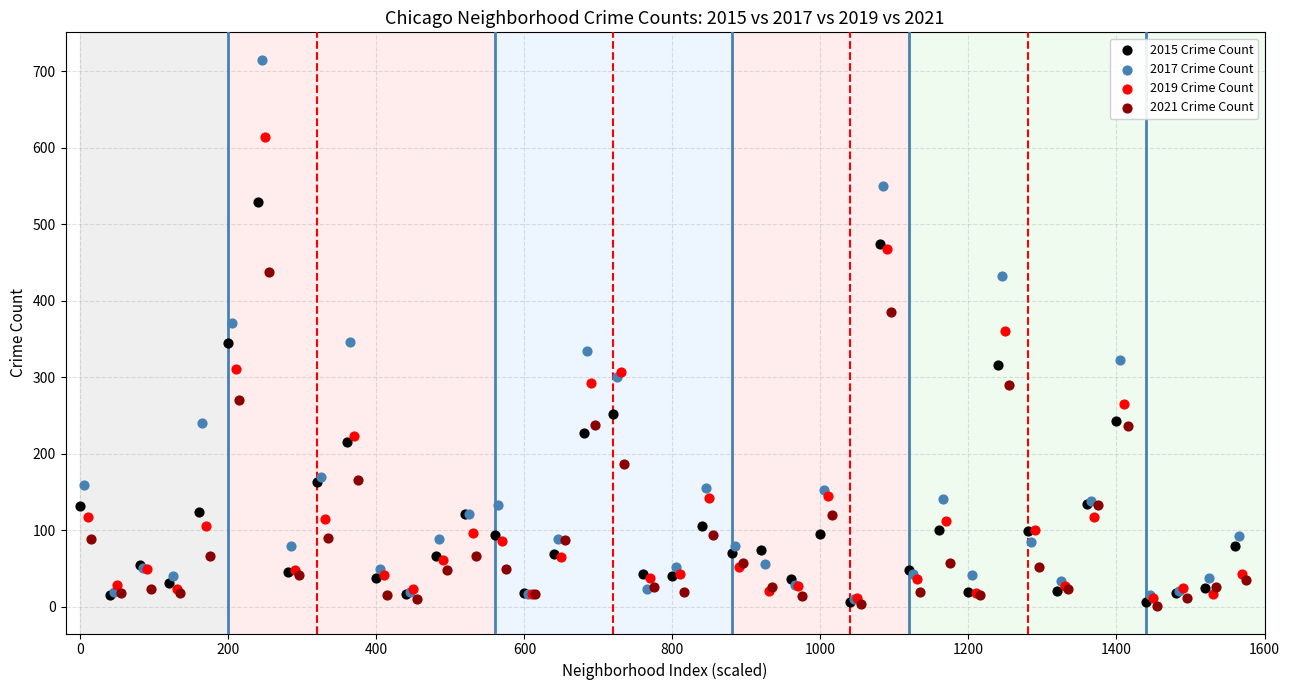

Which series reaches the maximum Y coordinate?

2017 Crime Count